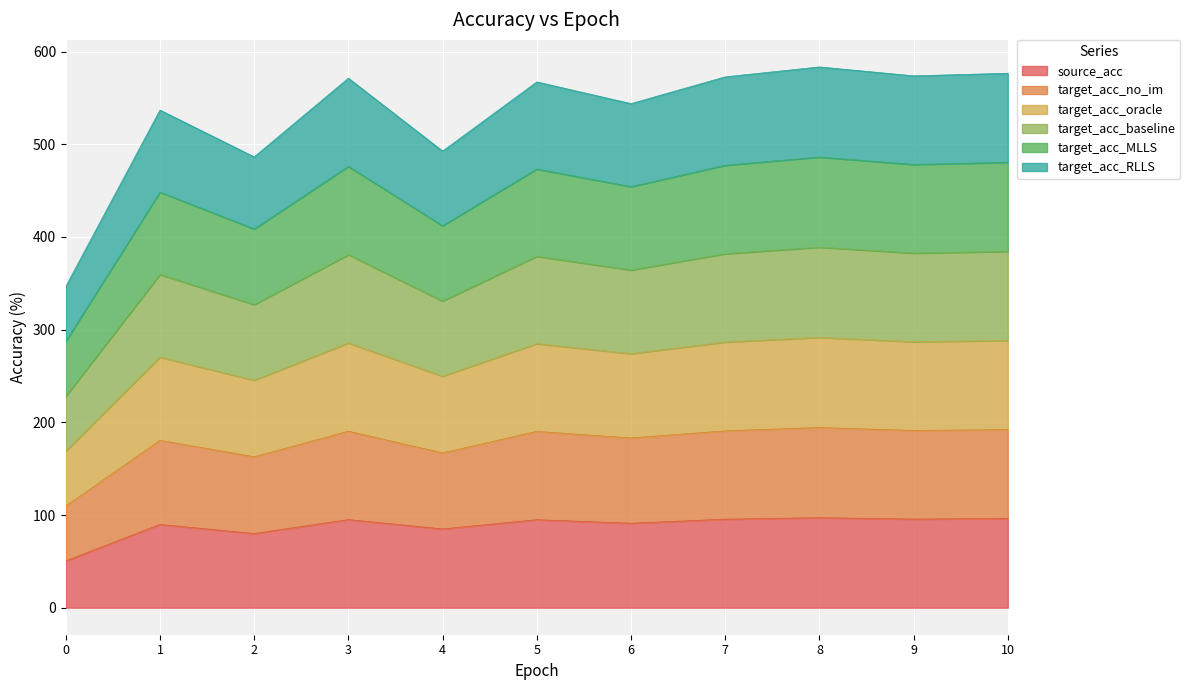

At which label does source_acc first exceed 94?

3